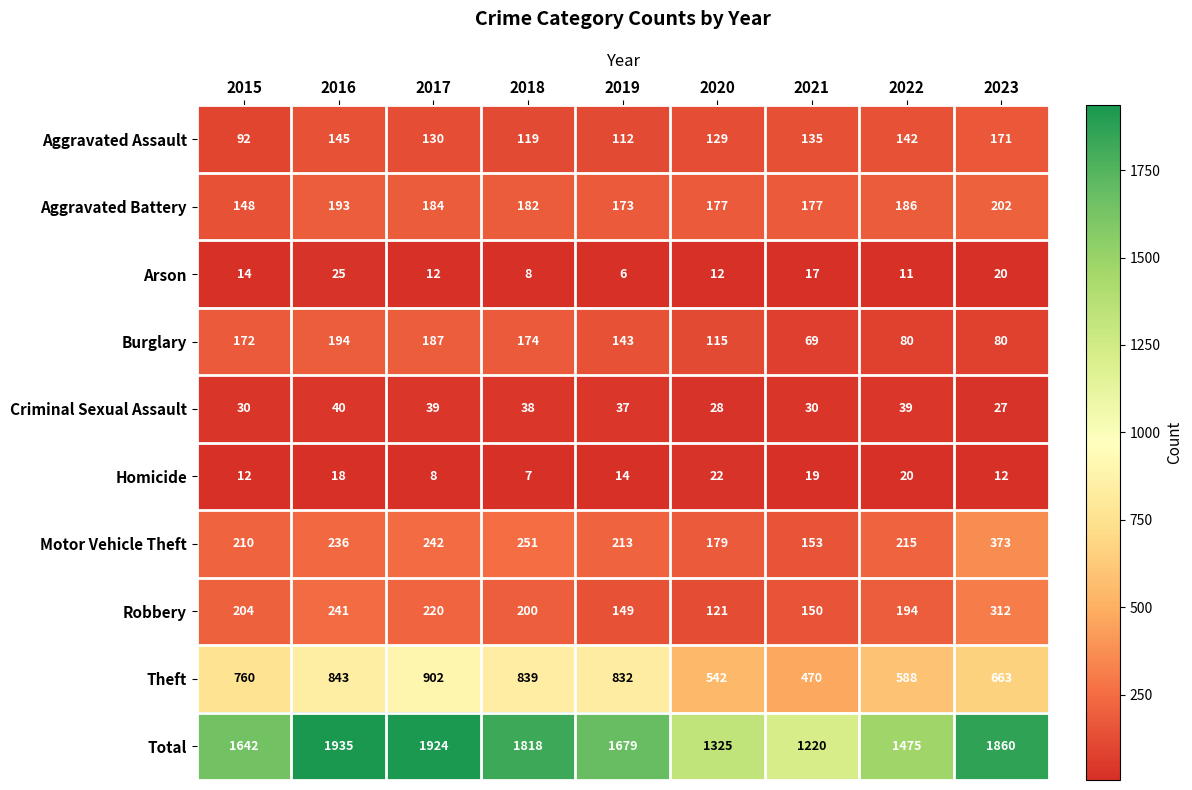

Rank the series at 2016 from highest to lowest value.

Total, Theft, Robbery, Motor Vehicle Theft, Burglary, Aggravated Battery, Aggravated Assault, Criminal Sexual Assault, Arson, Homicide